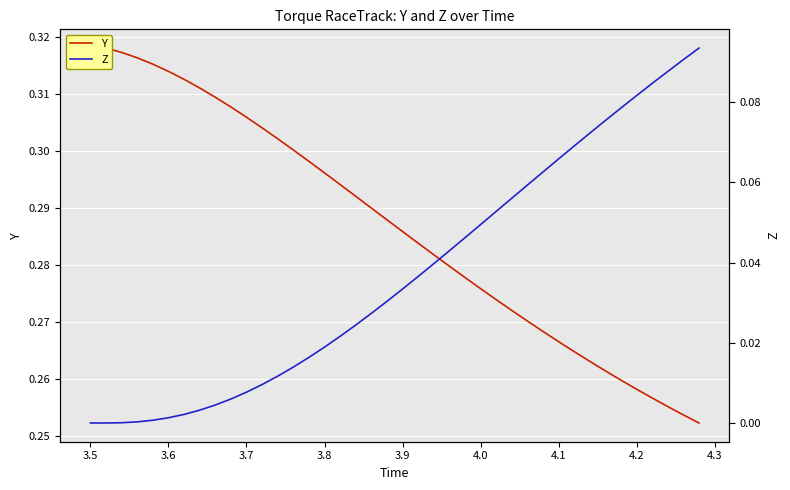

The value of Y at 4.1 is 0.3. True or false?

True